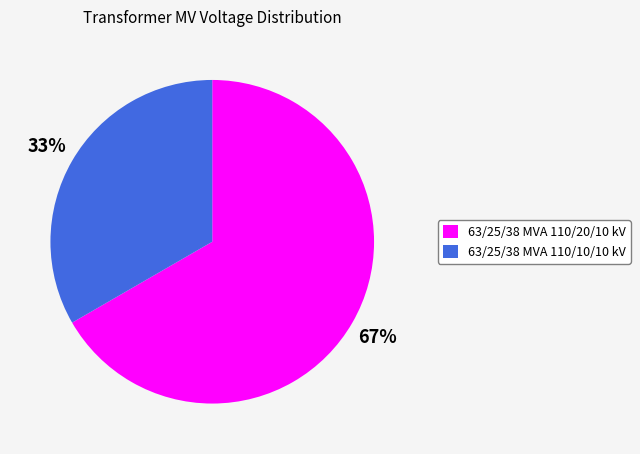

Rank the categories by value from lowest to highest.

63/25/38 MVA 110/10/10 kV, 63/25/38 MVA 110/20/10 kV